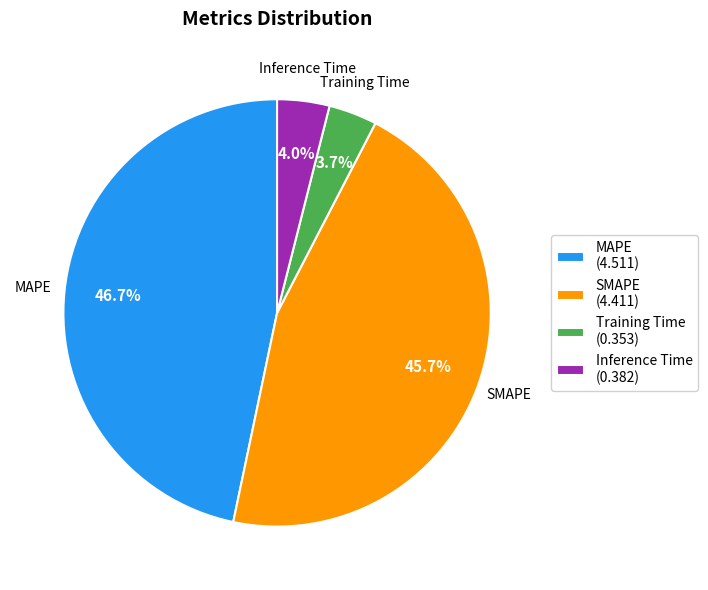

Count the number of slices in the pie.

4